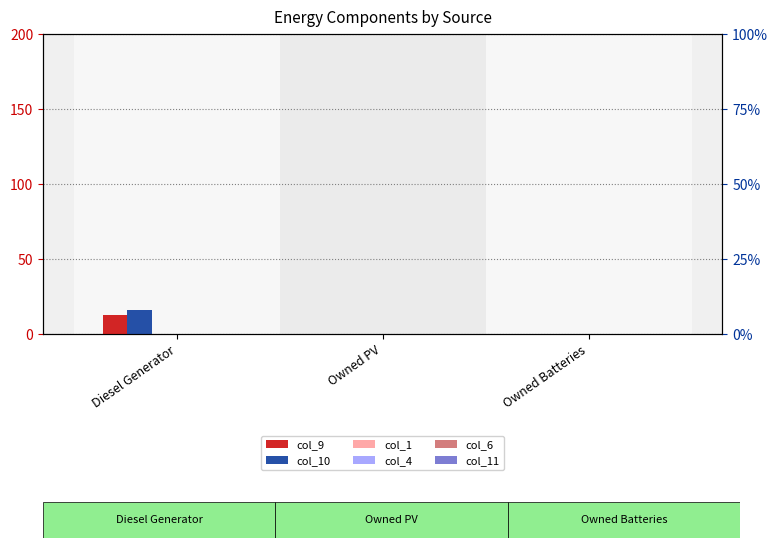

Reading left to right, transcribe all the data shown in this chart.

col_9: 13.0	0.0	0.0
col_10: 16.0	0.0	0.0
col_1: 0.0	0.0	0.0
col_4: 0.0	0.0	0.0
col_6: 0.0	0.0	0.0
col_11: 0.0	0.0	0.0